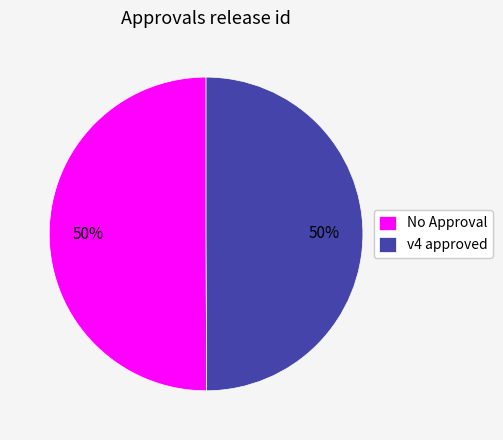

To the nearest percent, what percentage of the pie is No Approval?

50%